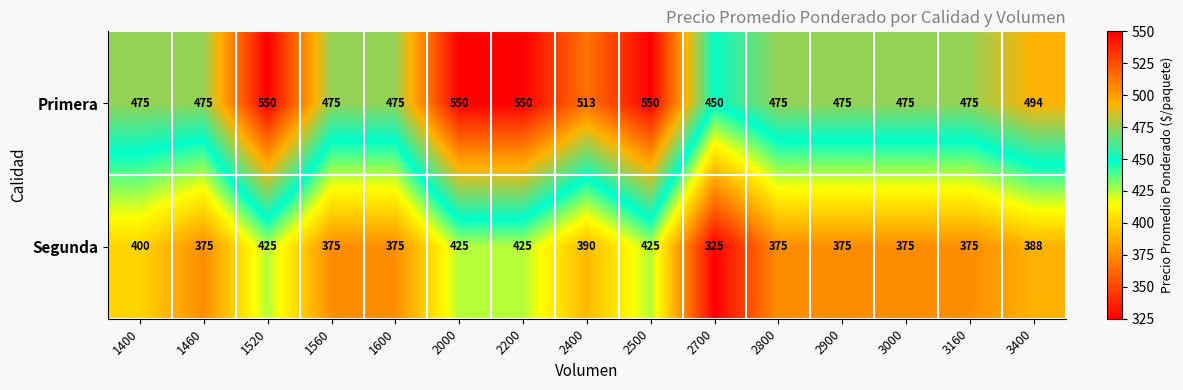

What is the minimum value for Primera?

450